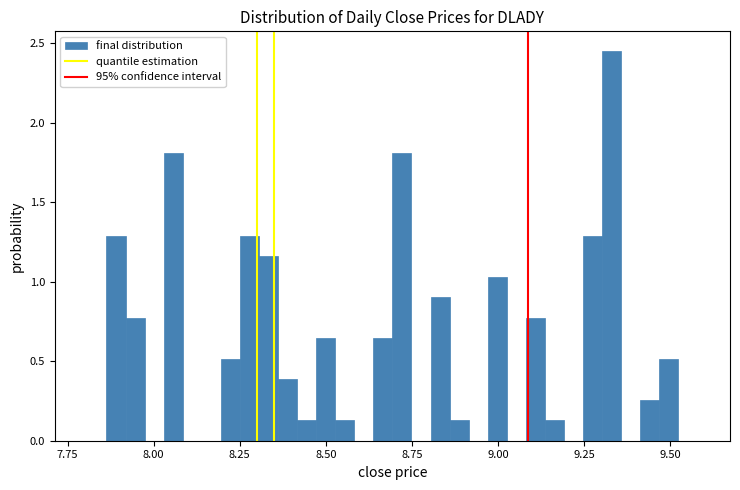

Read against the x-axis, roughly where is the centre of the tallest bar?

9.35